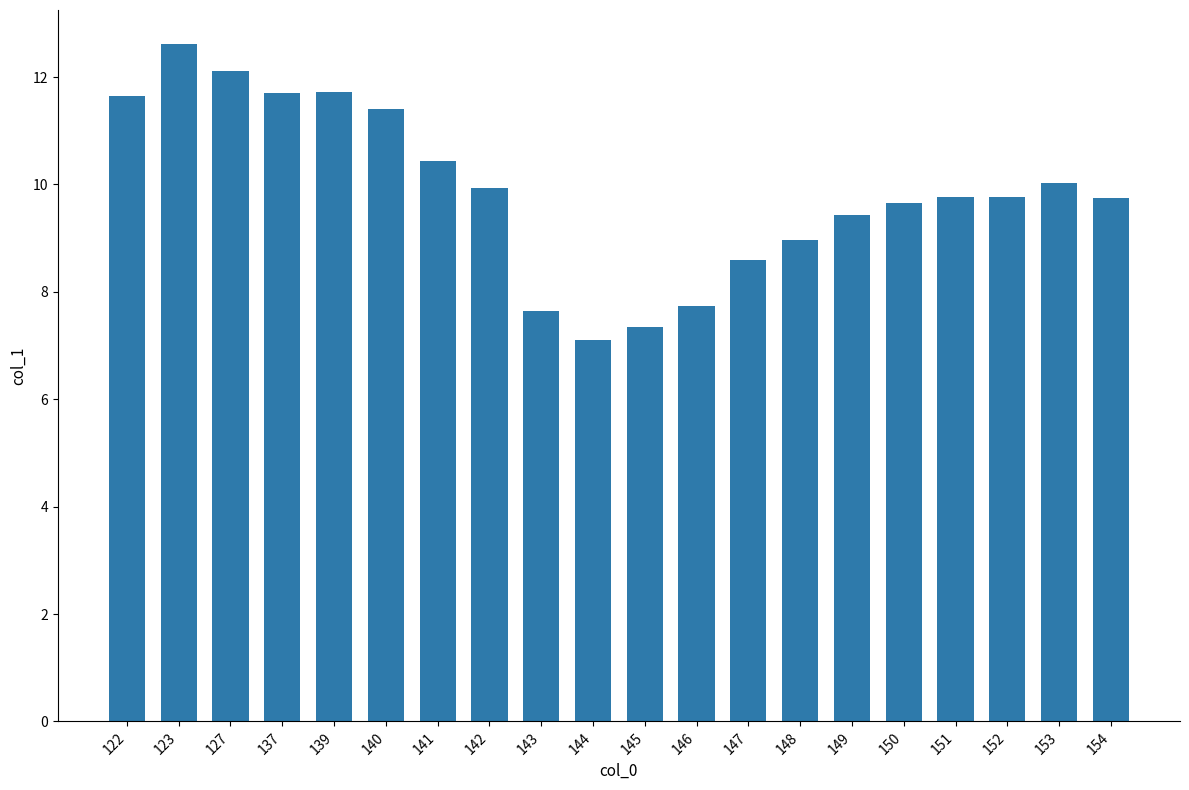

Approximately how many times larger is the value at 142 compared to 152?

1.0